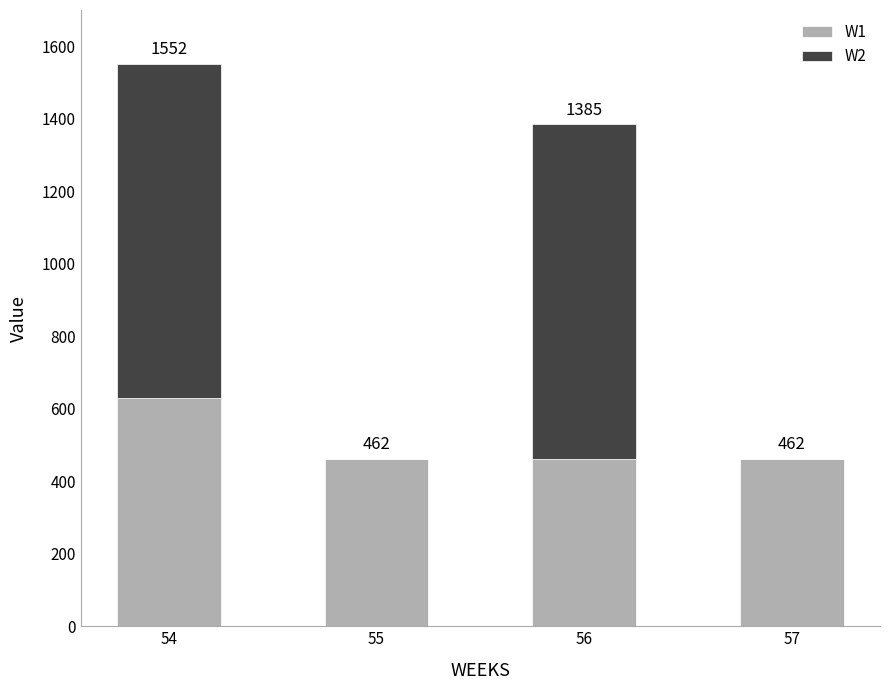

What is the difference between the W1 values at 54 and 56?

166.7